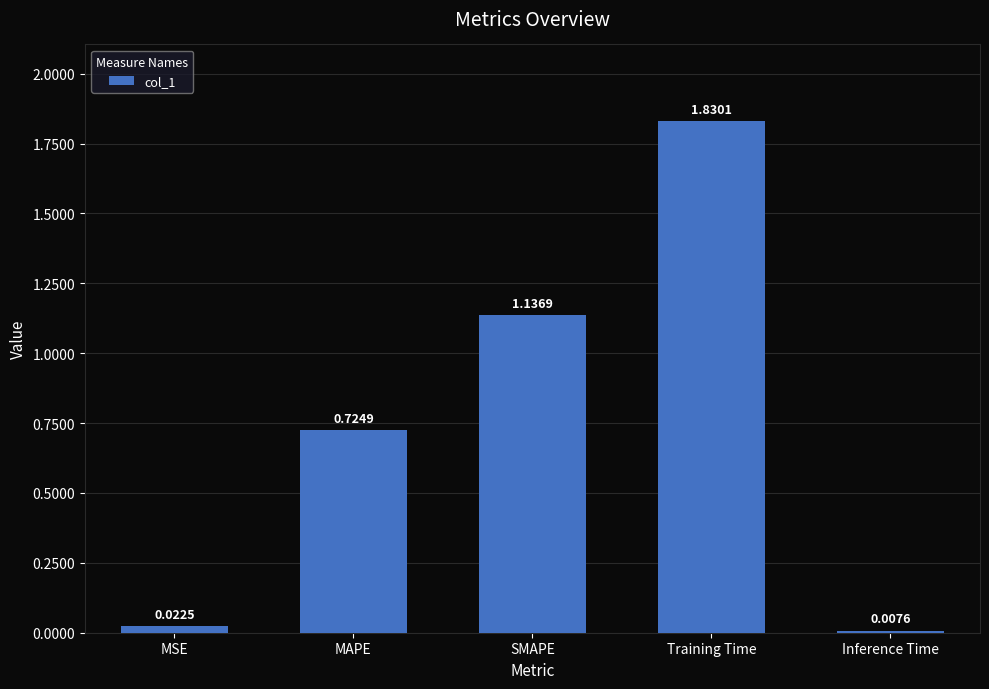

Which category has the lowest value across all series?

Inference Time